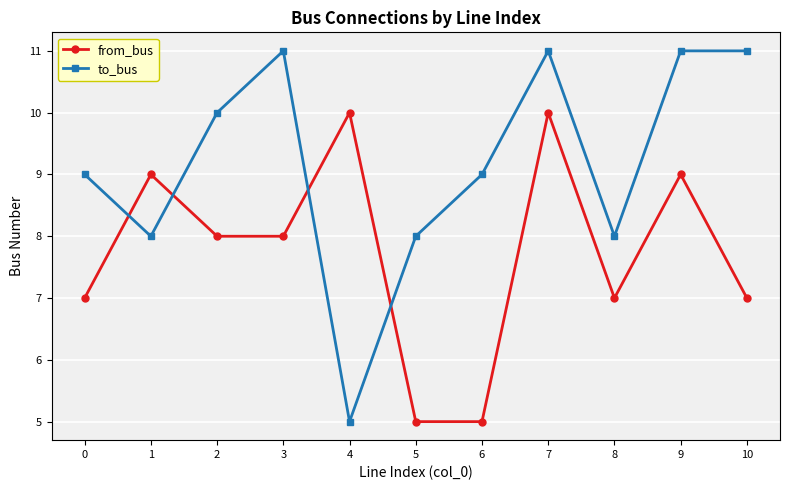

True or false: from_bus has a value of 12 at 3.

False